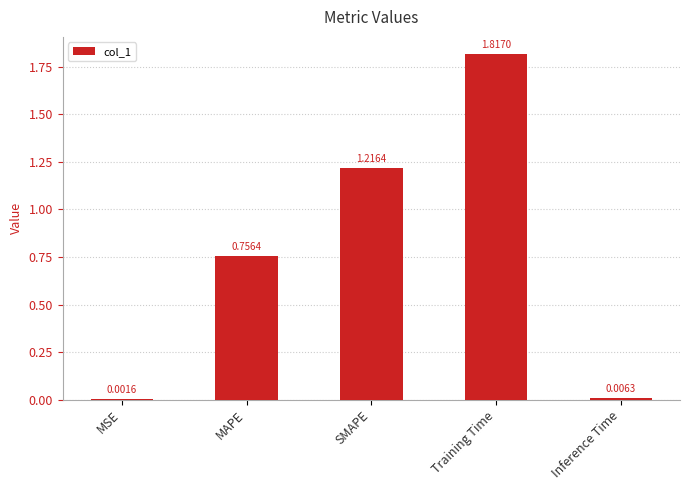

Where is the data nearest to the value 0?

MSE